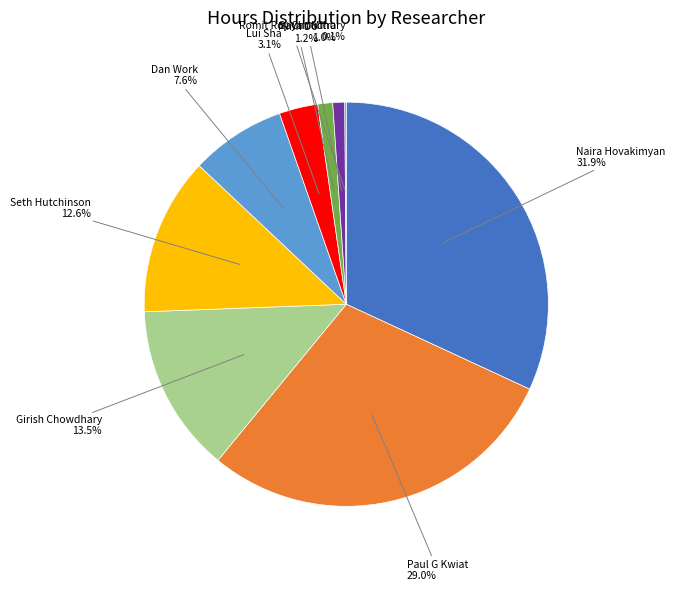

Does any single category account for the majority?

No